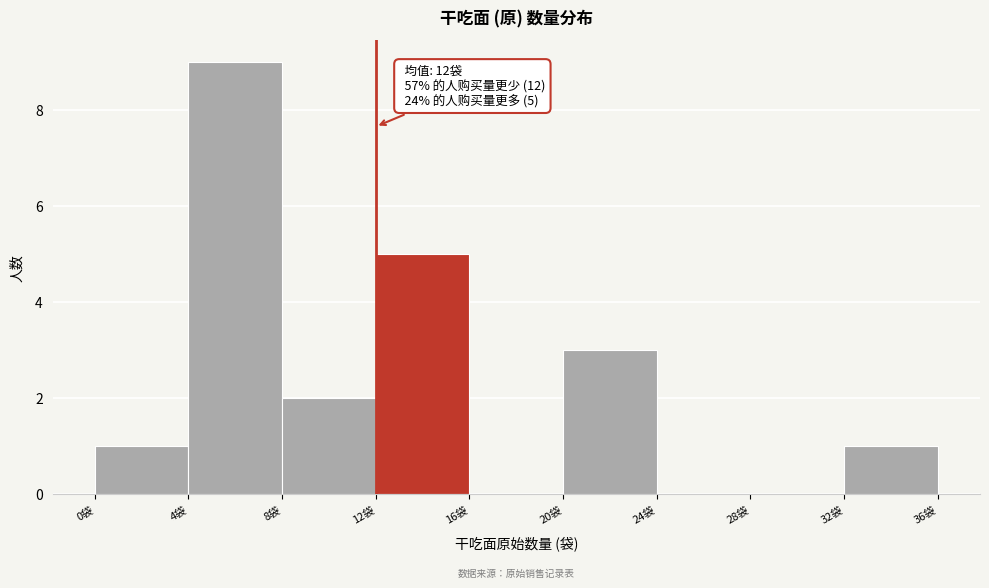

Which range on the x-axis has the tallest bar?

4 to 8